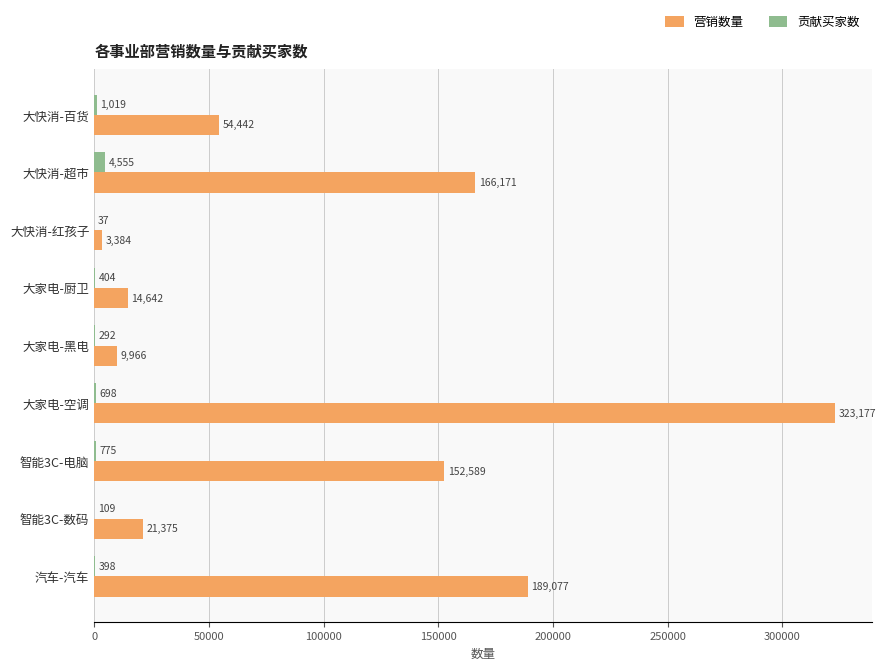

Between 大快消-超市 and 智能3C-数码, which series saw the biggest shift?

营销数量